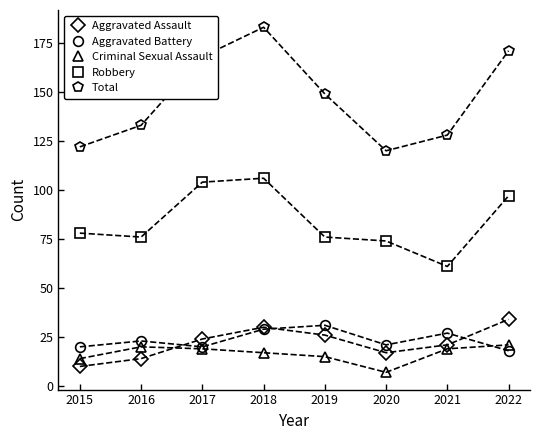

What is the spread (max minus min) of values at 2017?

149